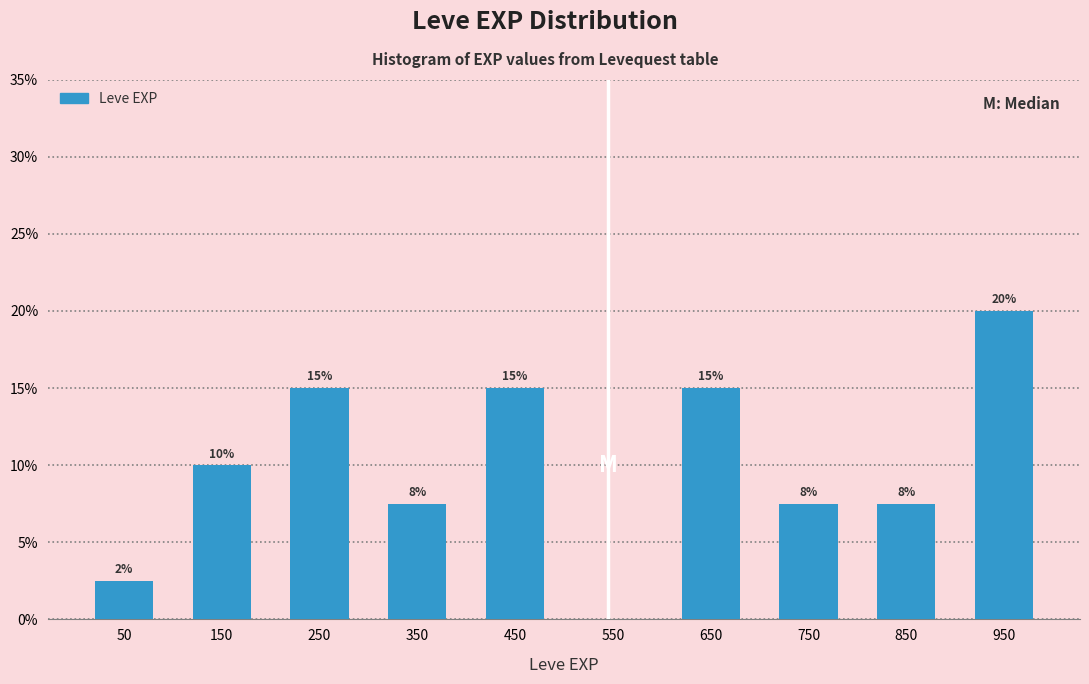

Which range on the x-axis has the tallest bar?

900 to 1000